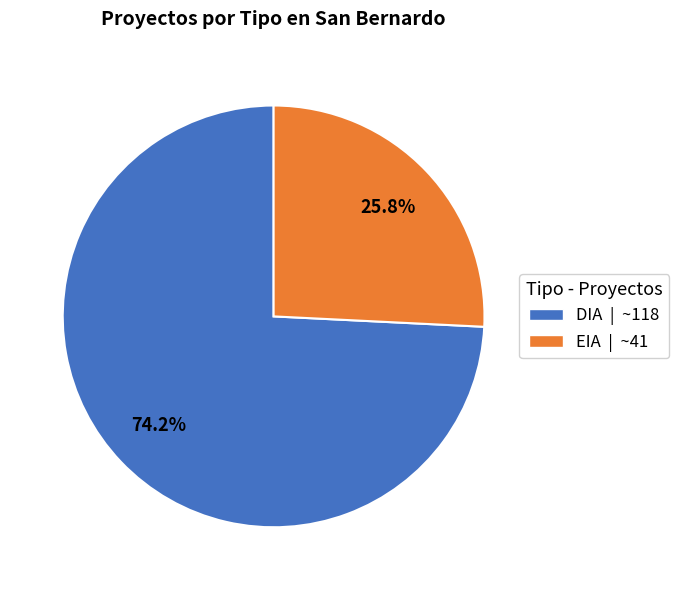

Is it true that EIA is 26% of the pie?

True